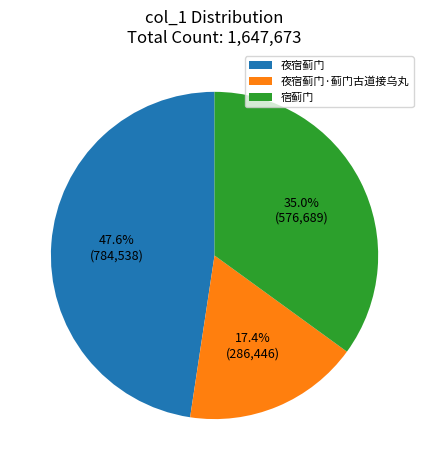

The 宿蓟门 slice represents 23% of the pie. True or false?

False